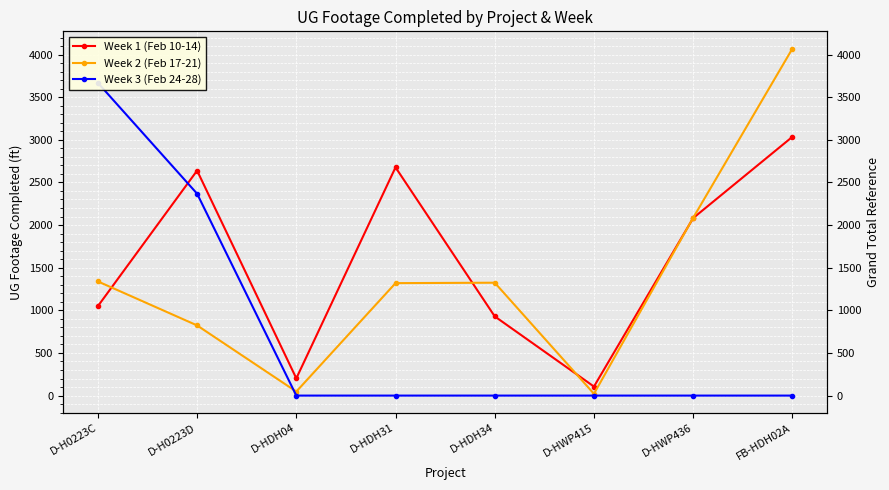

True or false: Week 3 (Feb 24-28) has more than 0 points higher than both neighbors.

False